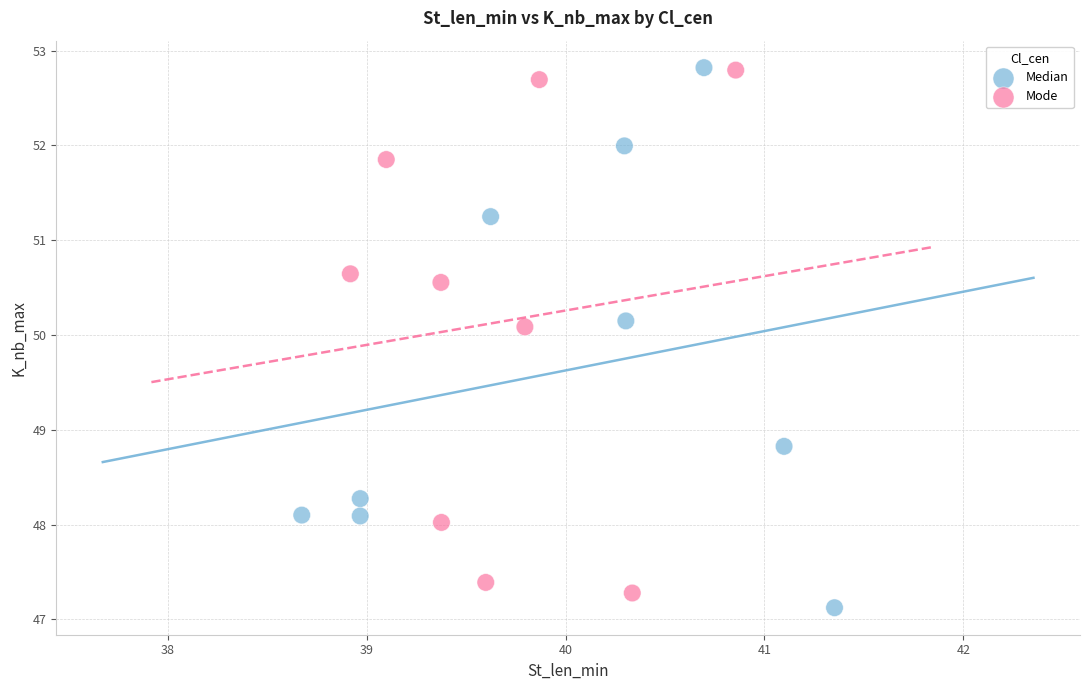

What are all the series names shown in the legend?

Median, Mode